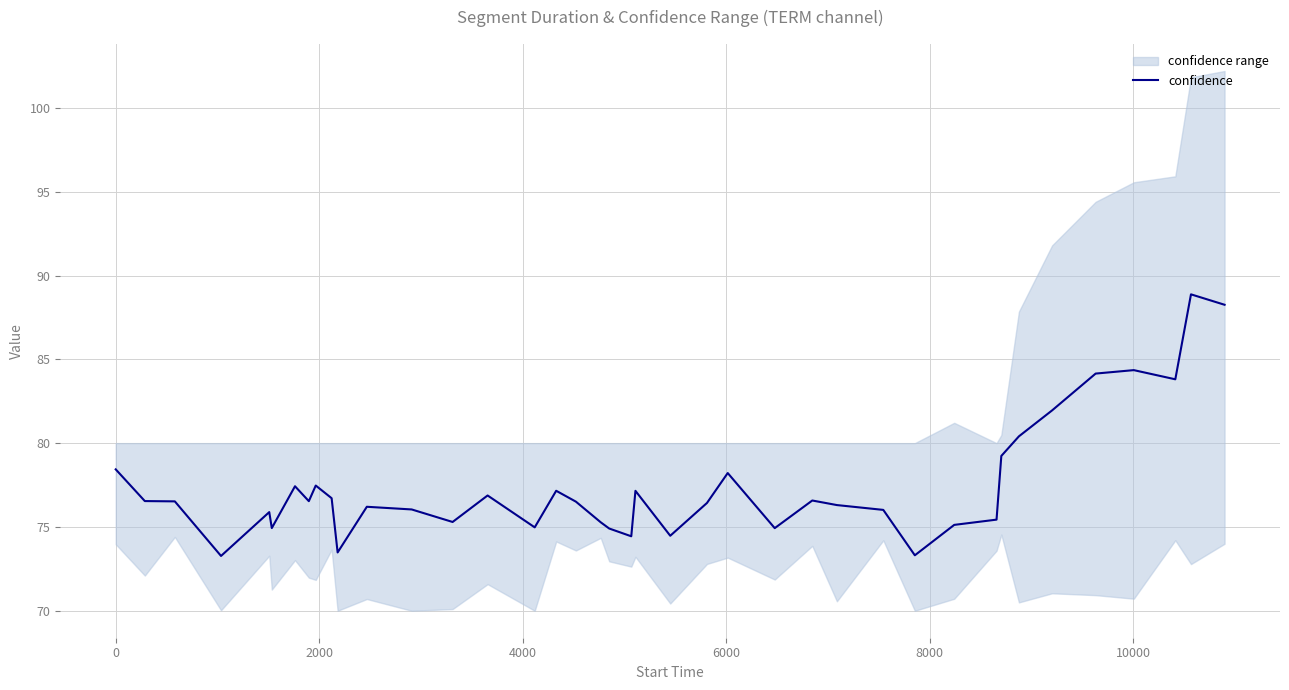

How many lines are shown in the chart?

1